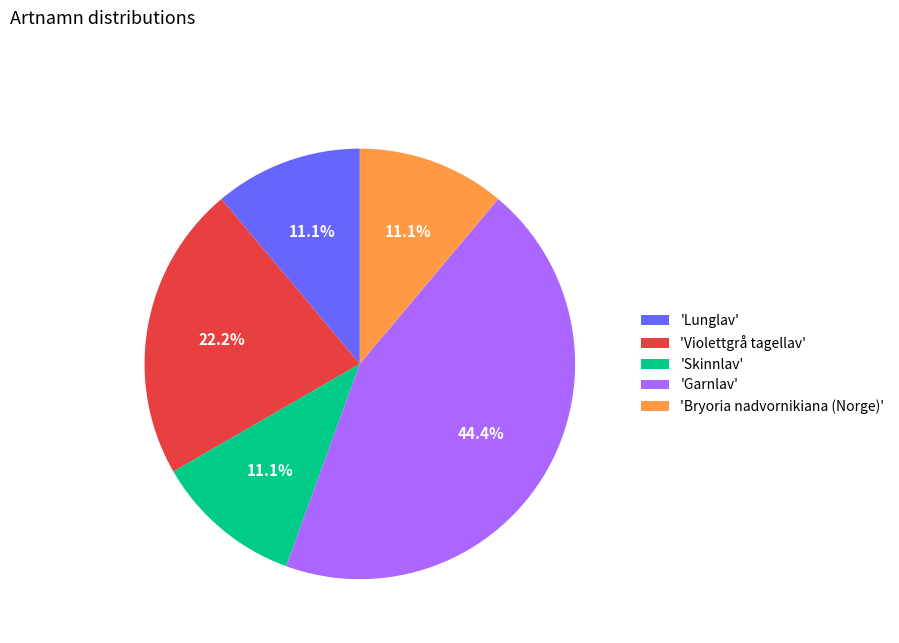

Is there any slice that represents more than half of the pie?

No